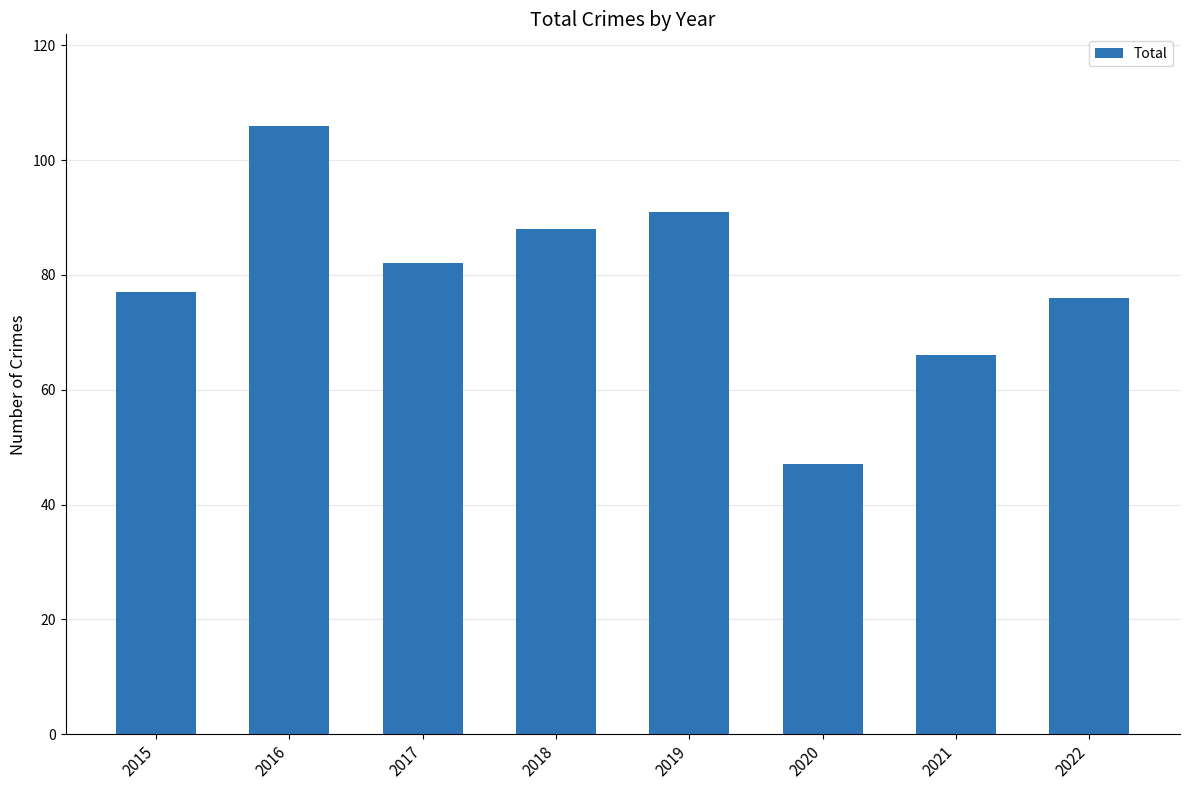

Reading right to left, extract all data points from this chart.

76	66	47	91	88	82	106	77